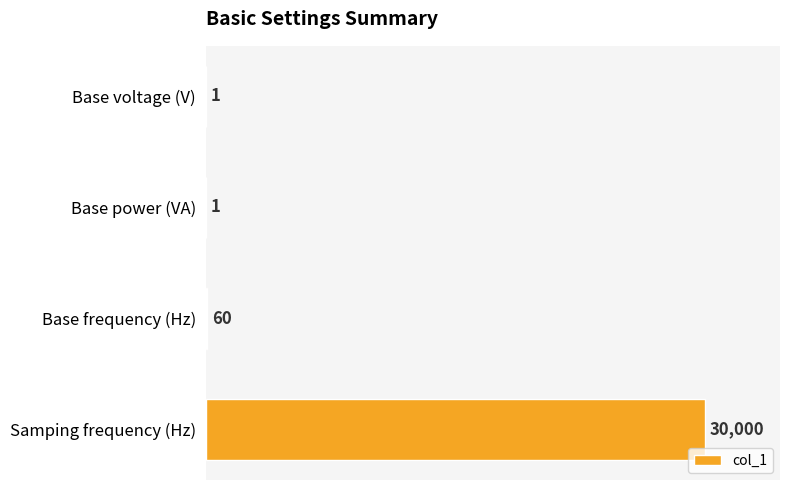

Is it true that the value at Samping frequency (Hz) is 47929?

False